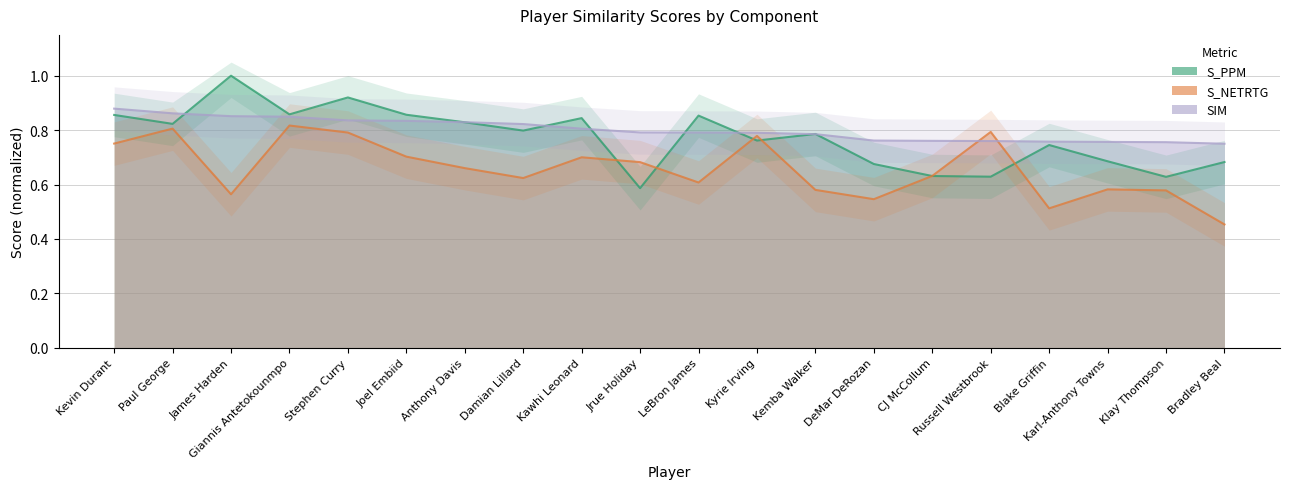

How many lines are shown in the chart?

3